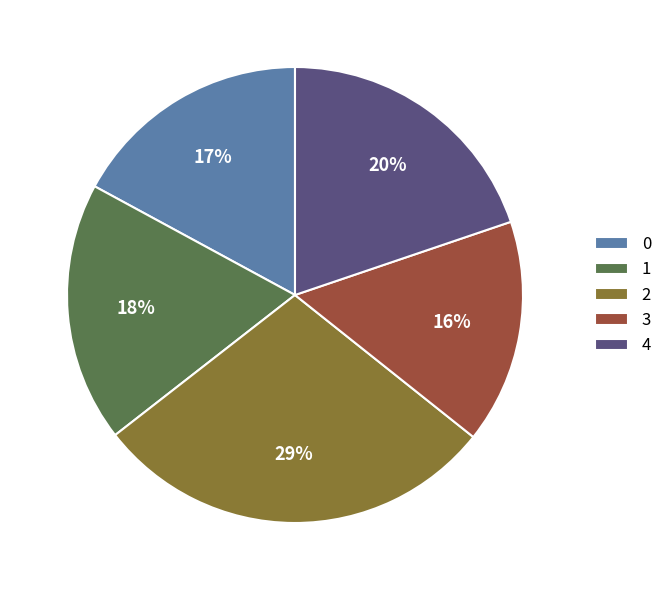

To the nearest percent, what portion does 0 represent?

17%